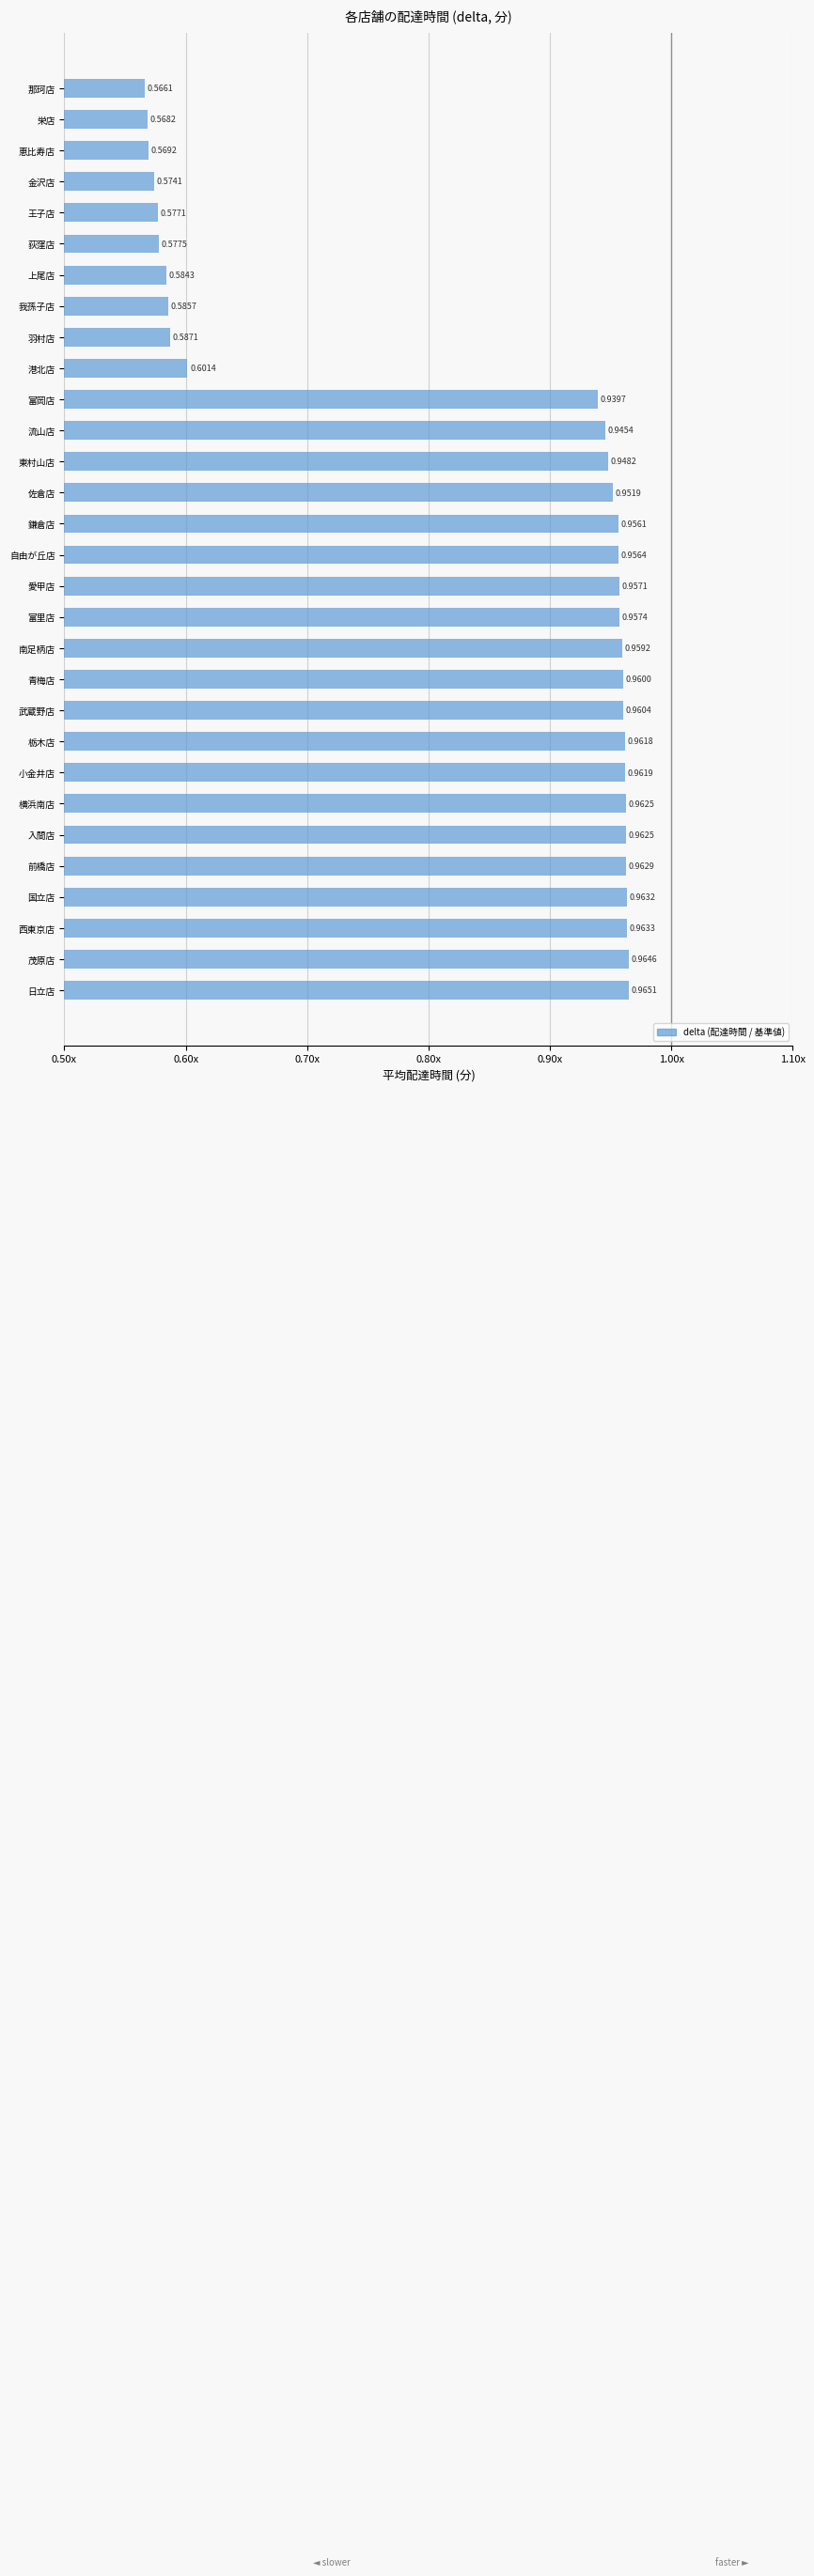

What is the difference between the maximum and minimum values?

0.4